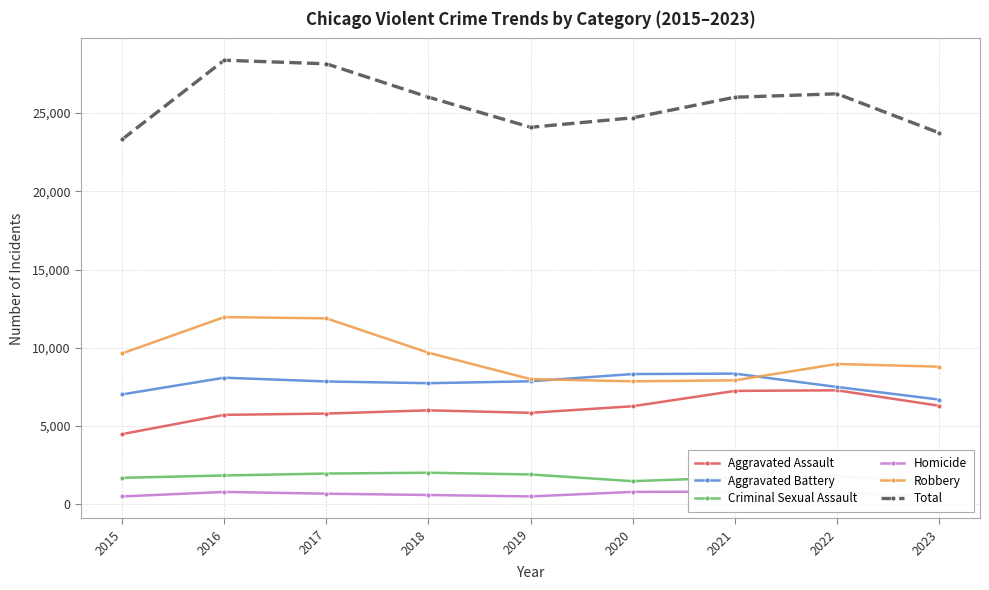

At how many categories does at least one series exceed 26812?

2